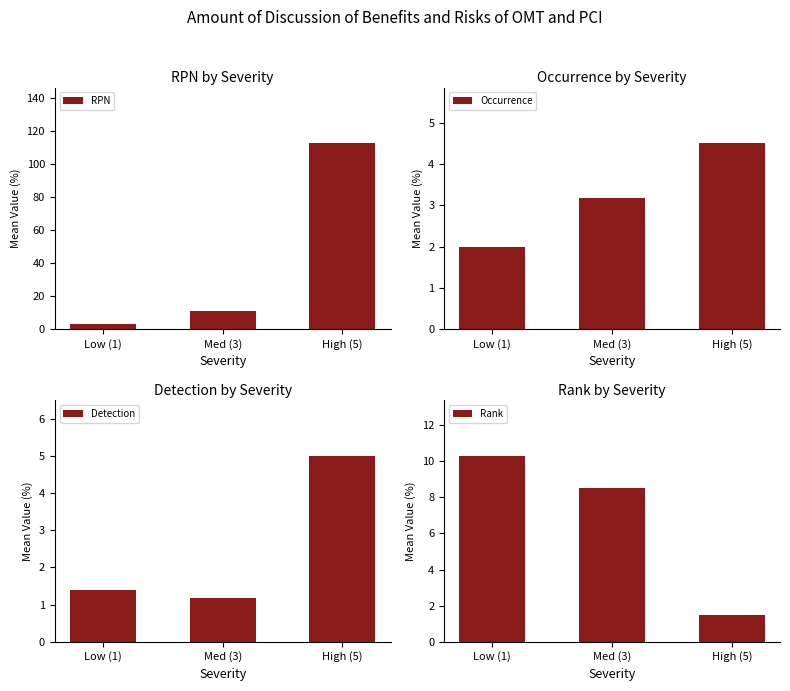

What is the average value of the Rank series?

6.8